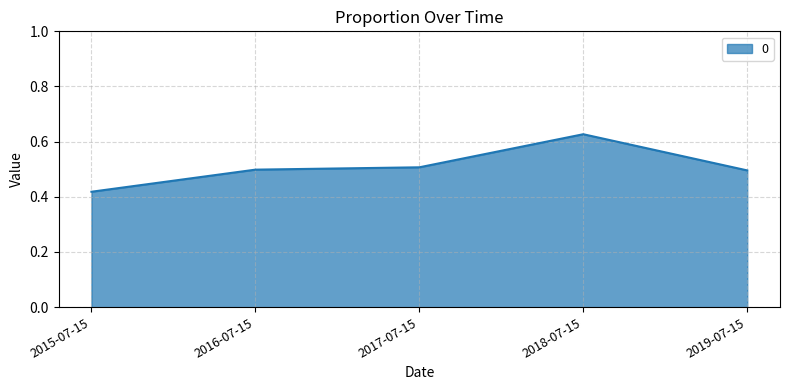

Between 2019-07-15 and 2018-07-15, which is larger?

2018-07-15